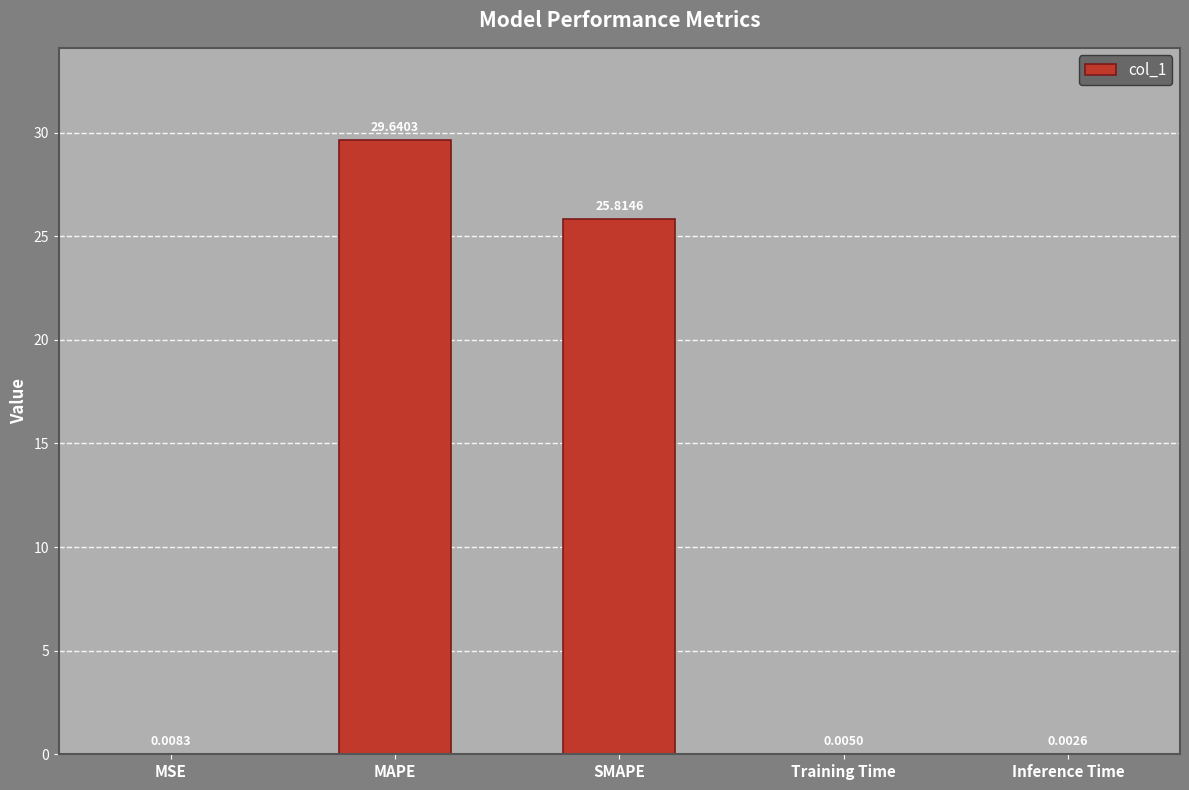

What is the change in value from MAPE to SMAPE?

-3.8